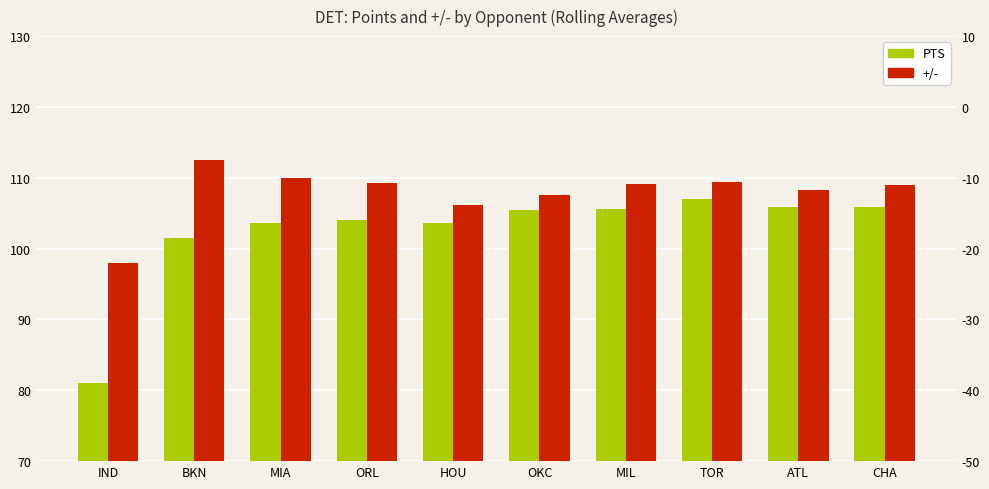

Between BKN and TOR, which series saw the biggest shift?

PTS